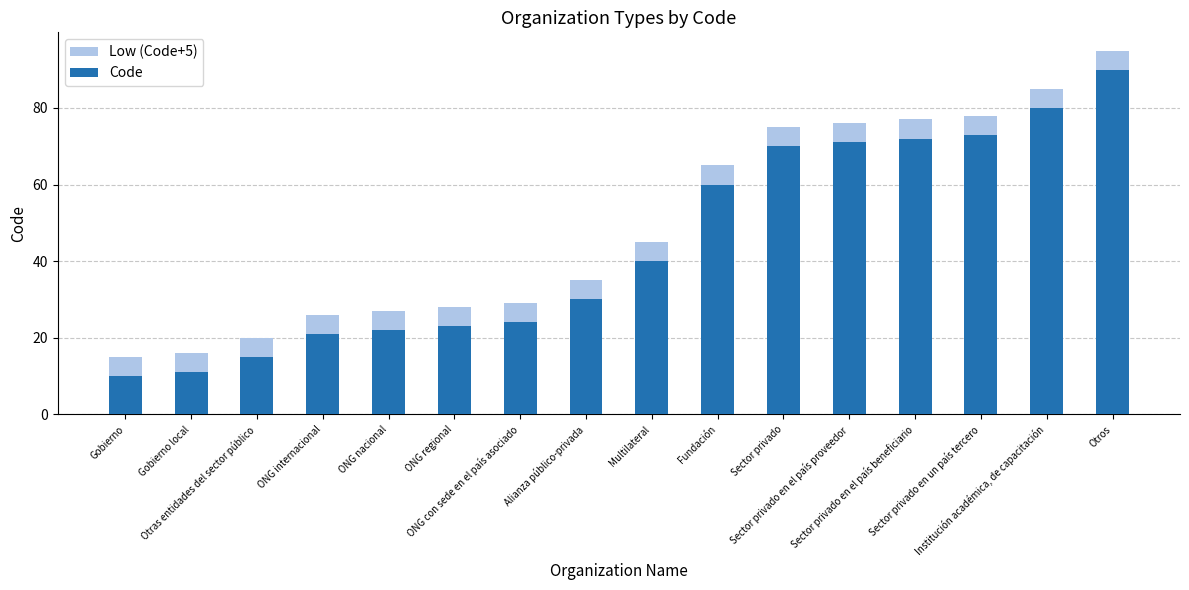

How many values in the Low (Code+5) series exceed 45?

7